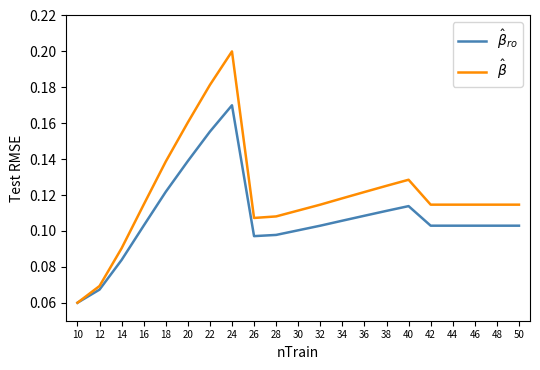

What is the total value across all series at 22?

0.3